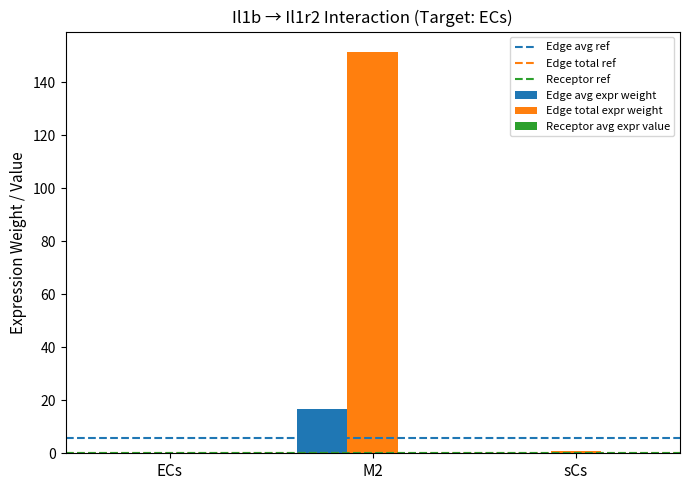

At which category is the sum across all series the highest?

M2